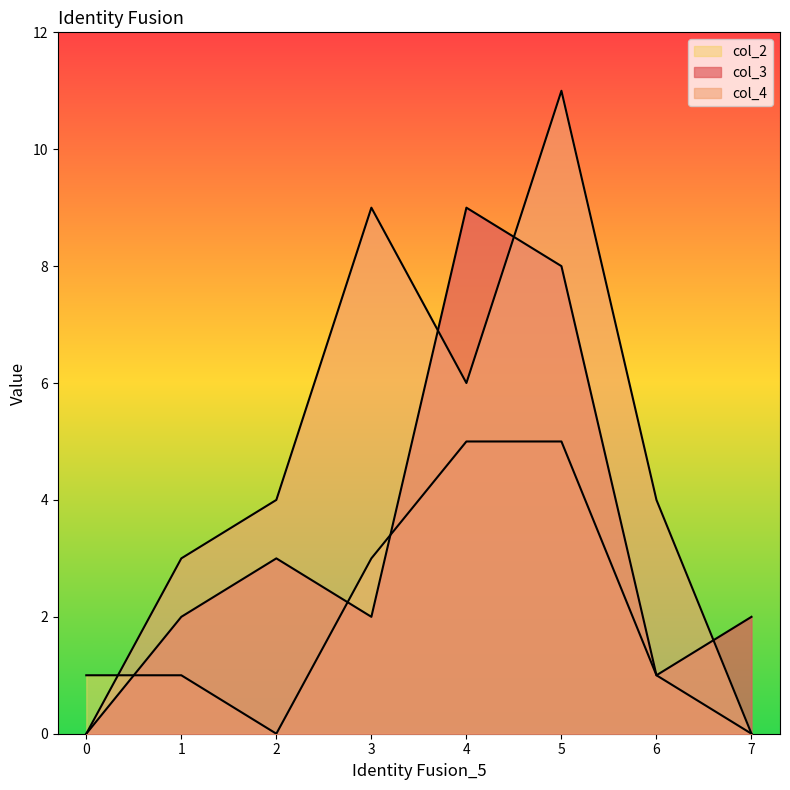

True or false: col_2 has more than 0 points higher than both neighbors.

False